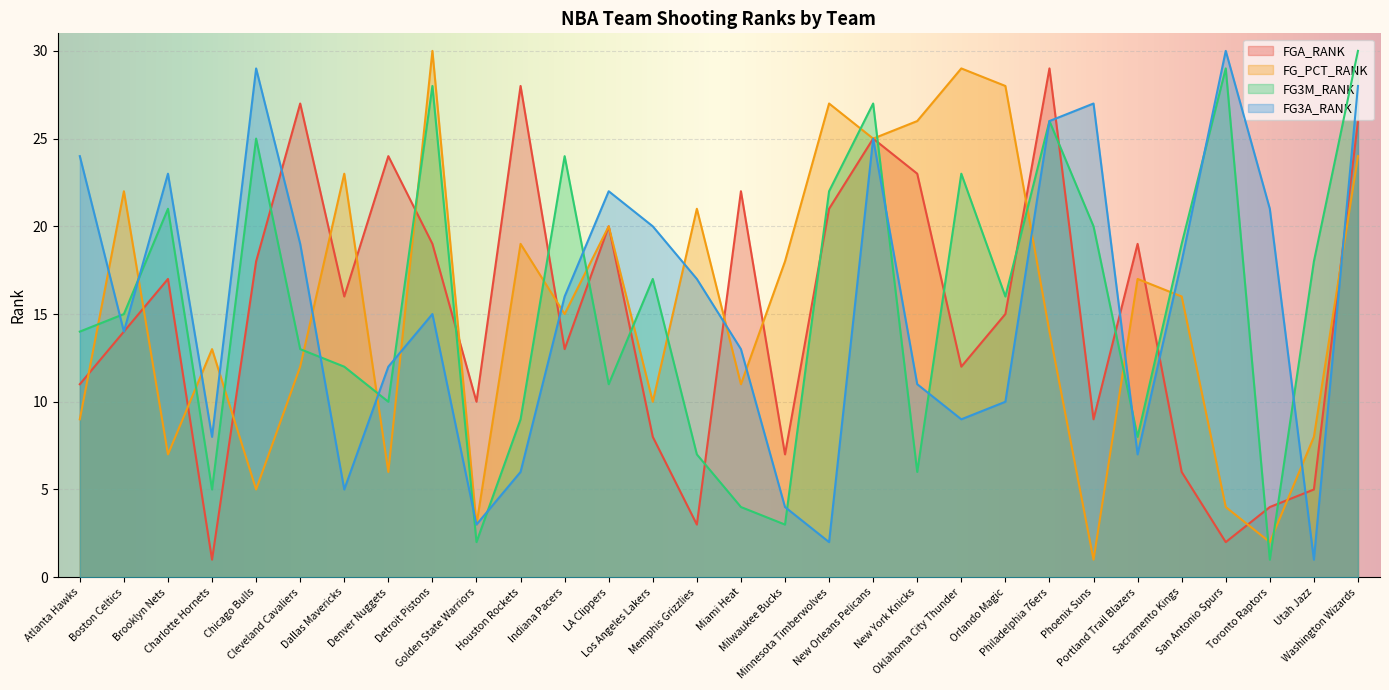

What is the label of the 12th point from the right?

New Orleans Pelicans